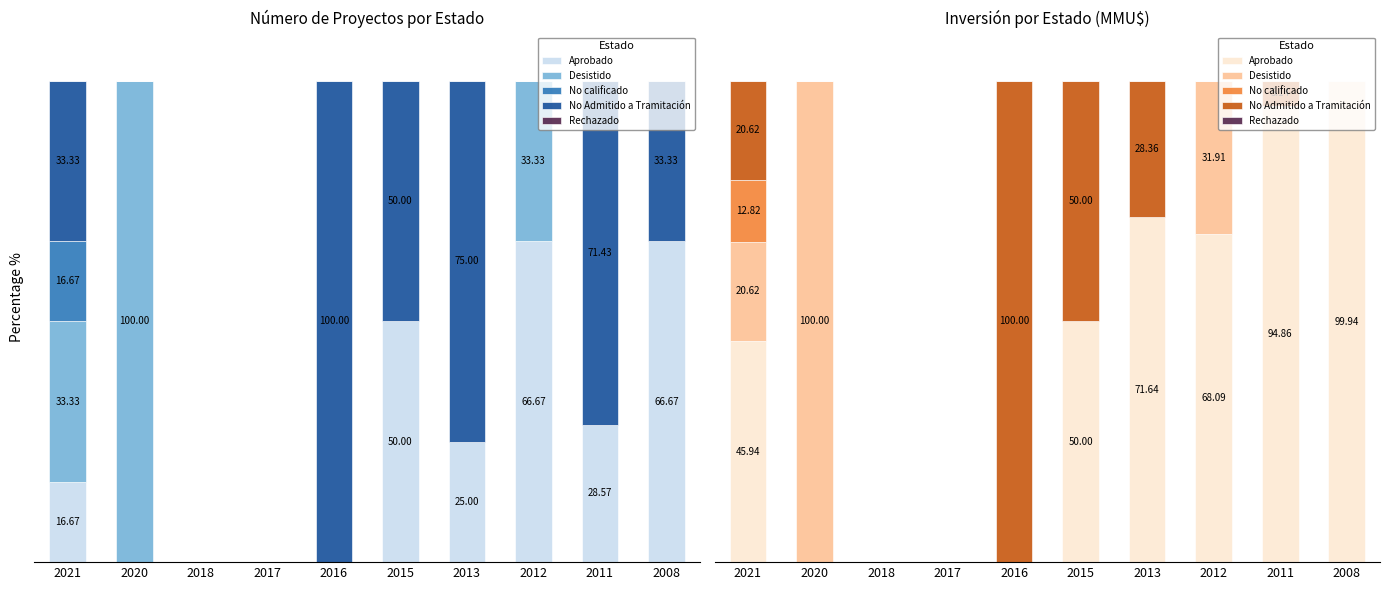

How many groups of bars are there?

10